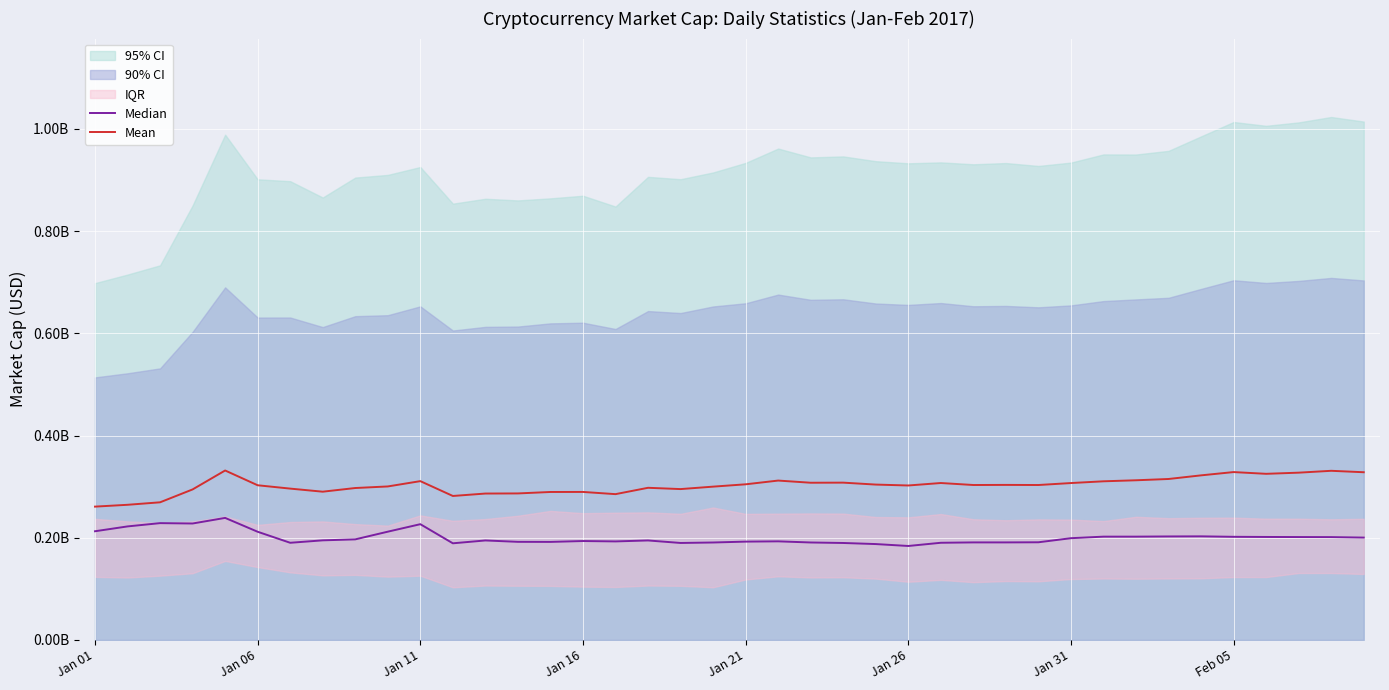

Read the Median value at 31.

0.2